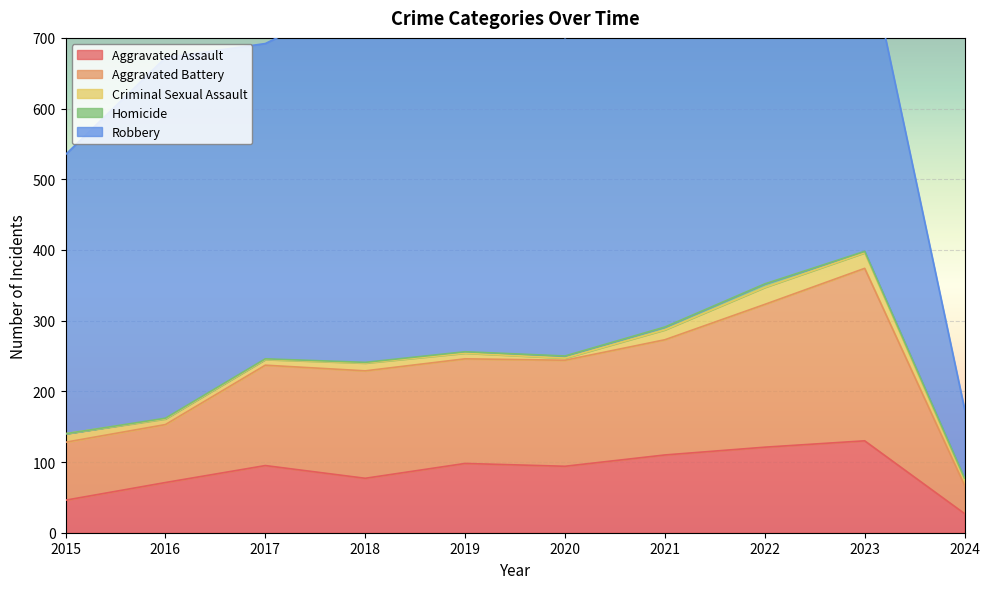

At which label is Robbery closest to 344?

2015